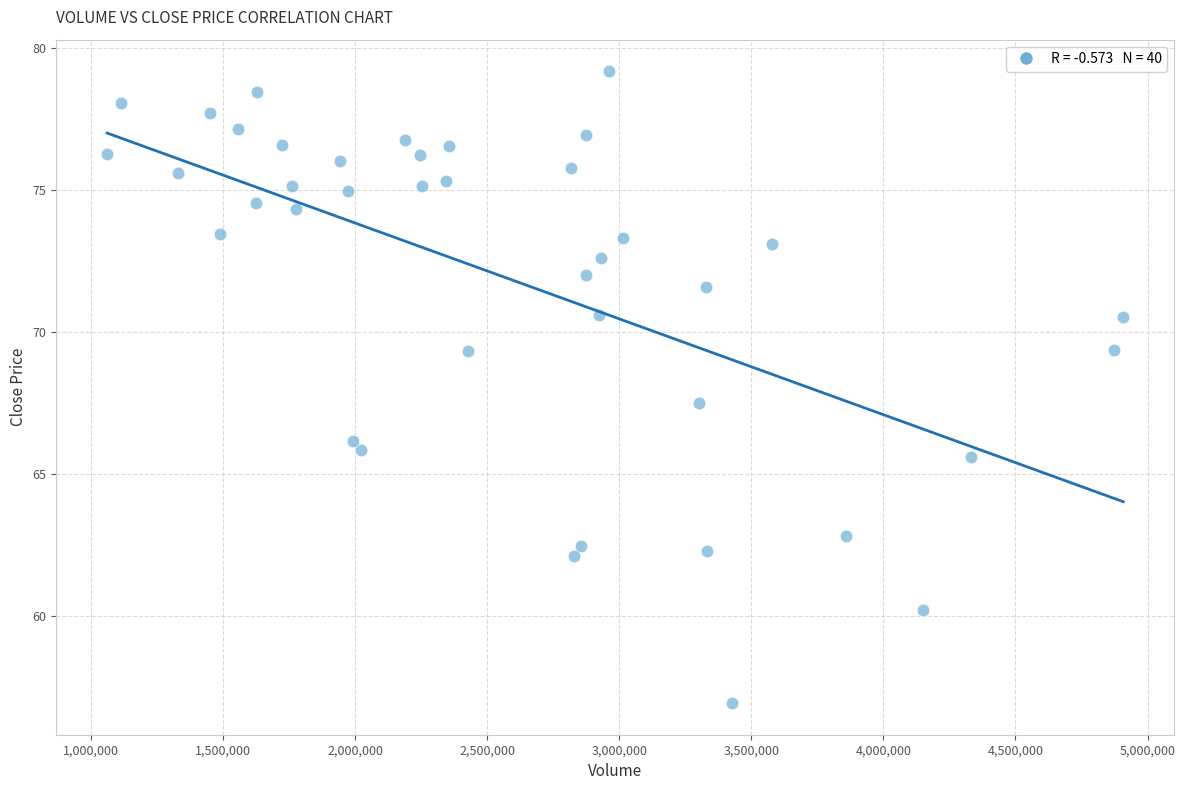

What Y value in the scatter plot is closest to 68?

67.5